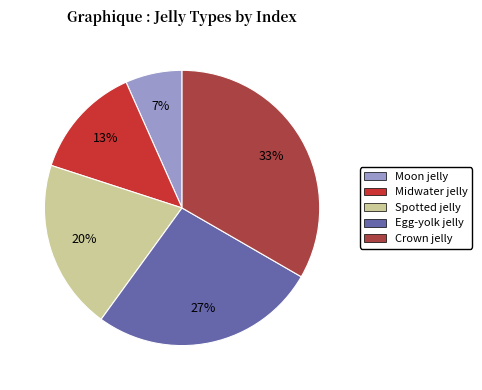

Combined, do Egg-yolk jelly and Midwater jelly account for over 50%?

No